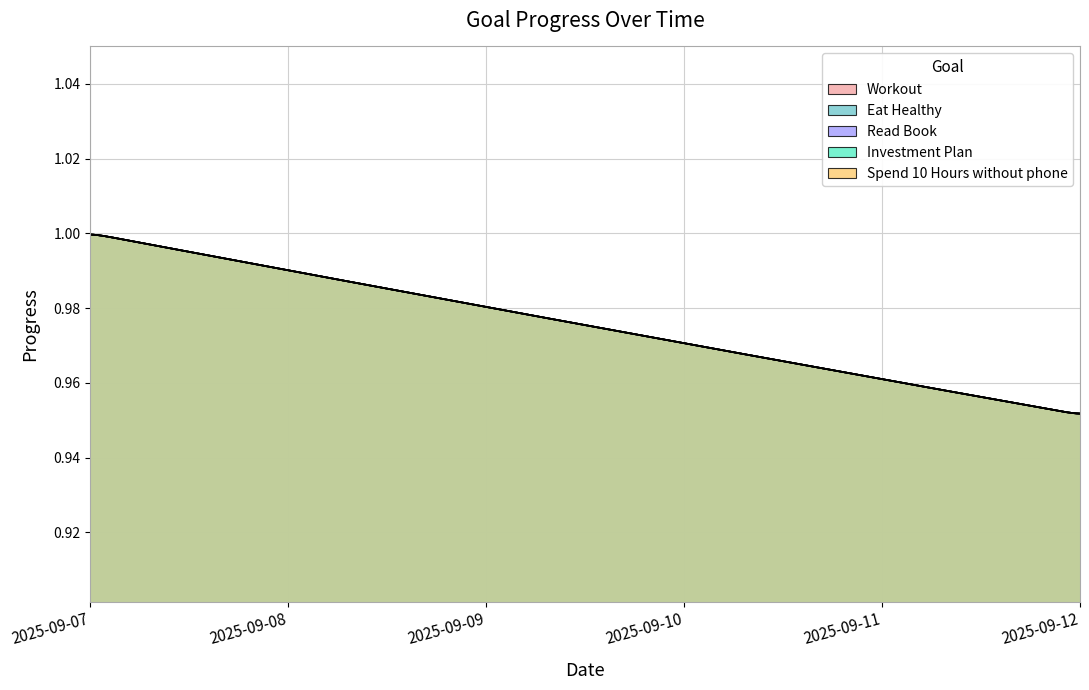

Between 2025-09-11 and 2025-09-08, which is larger?

2025-09-08